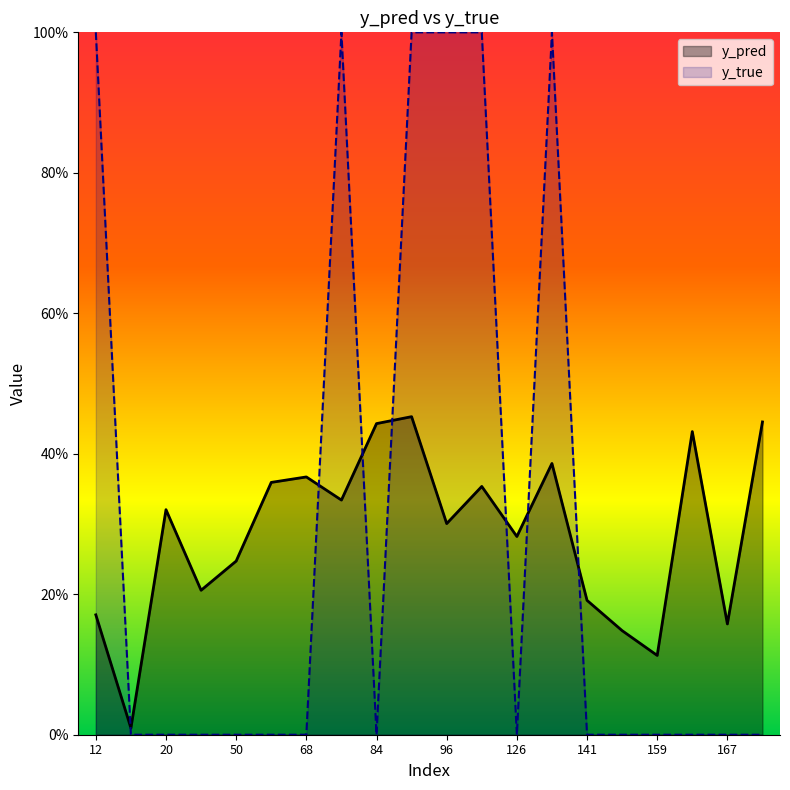

The value of y_true at 15 is 0.0. True or false?

True